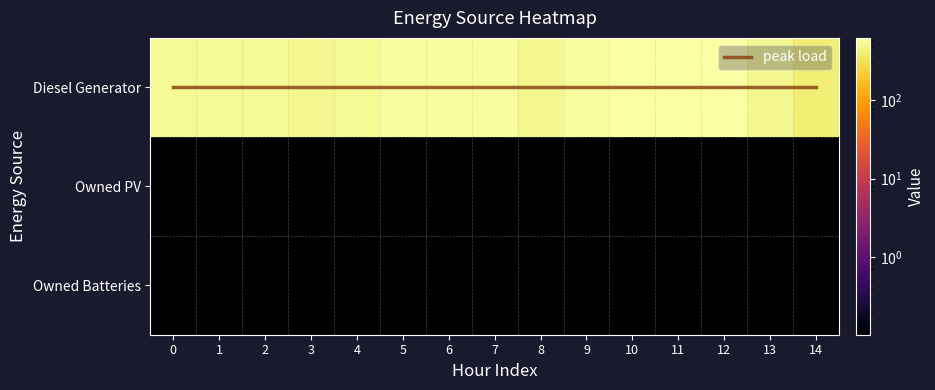

At 14, list the series in order from largest to smallest.

Diesel Generator, Owned PV, Owned Batteries, peak load